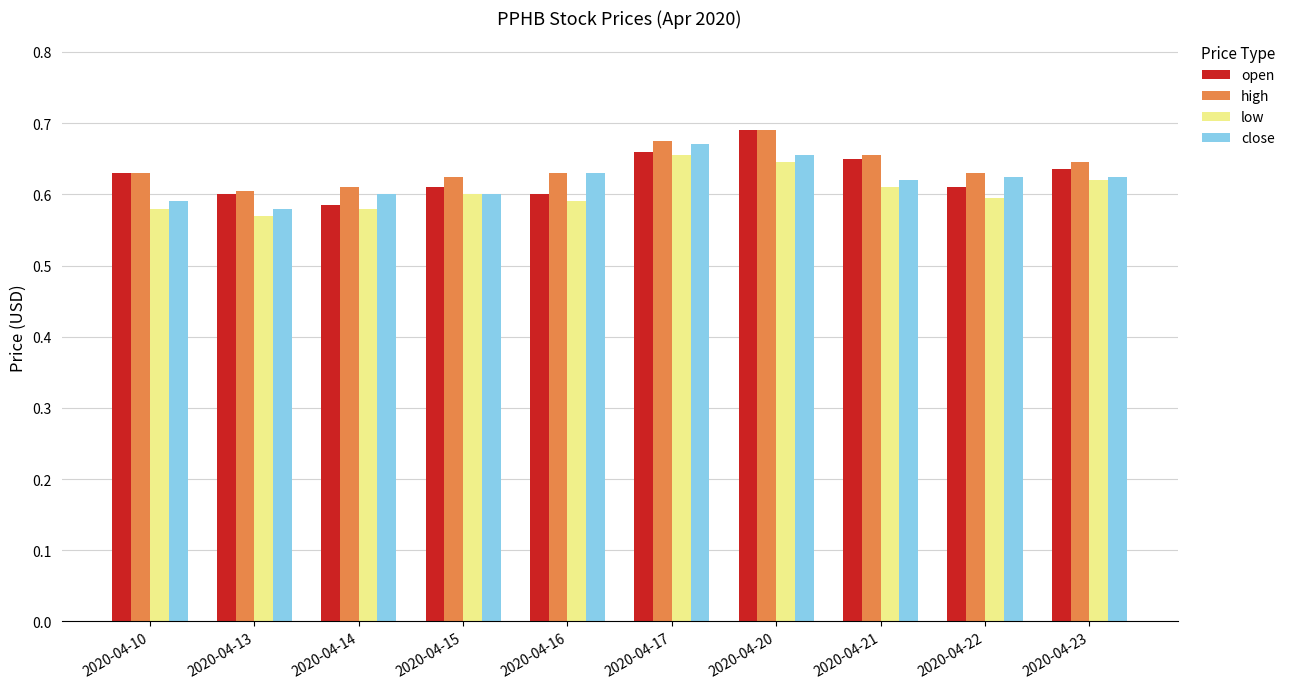

Which series has the largest range (max minus min)?

open